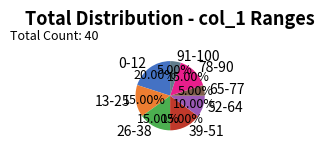

Does any single category account for the majority?

No